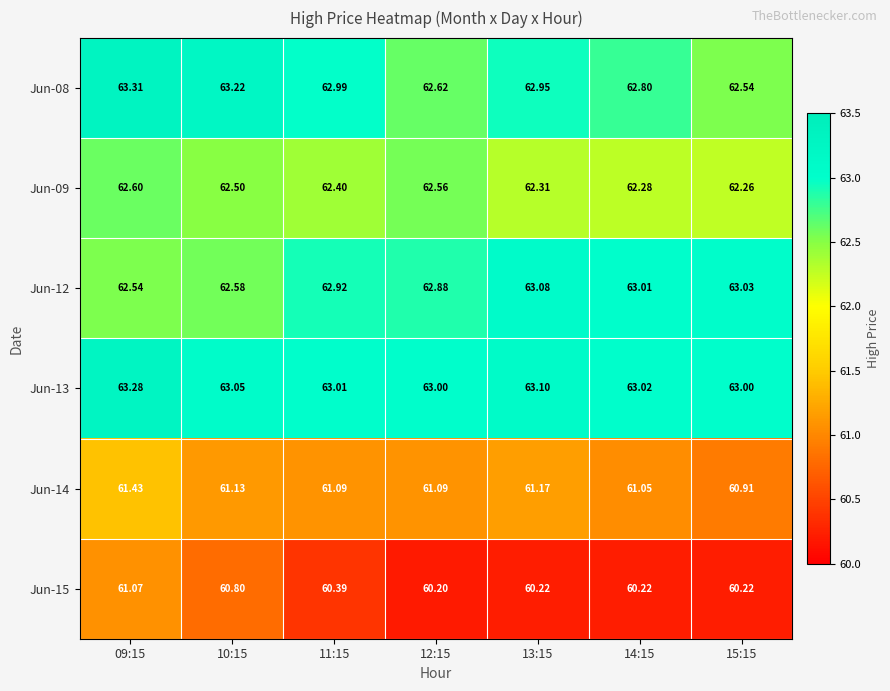

Count the number of categories in the chart.

7